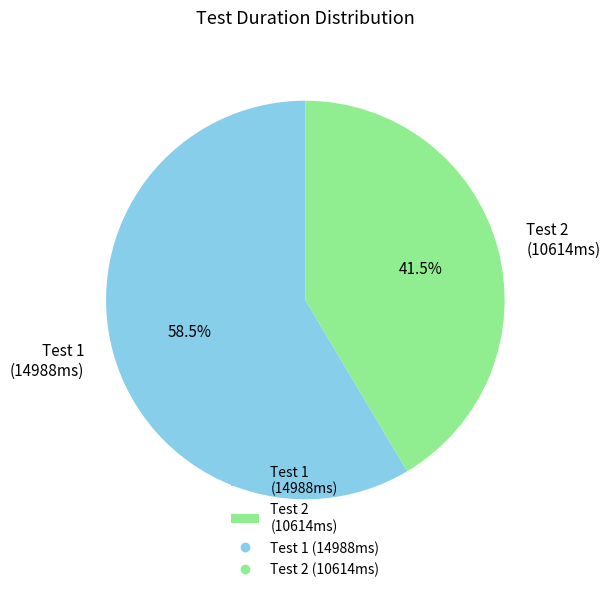

Rank the categories by value from lowest to highest.

Test 2 (10614ms), Test 1 (14988ms)